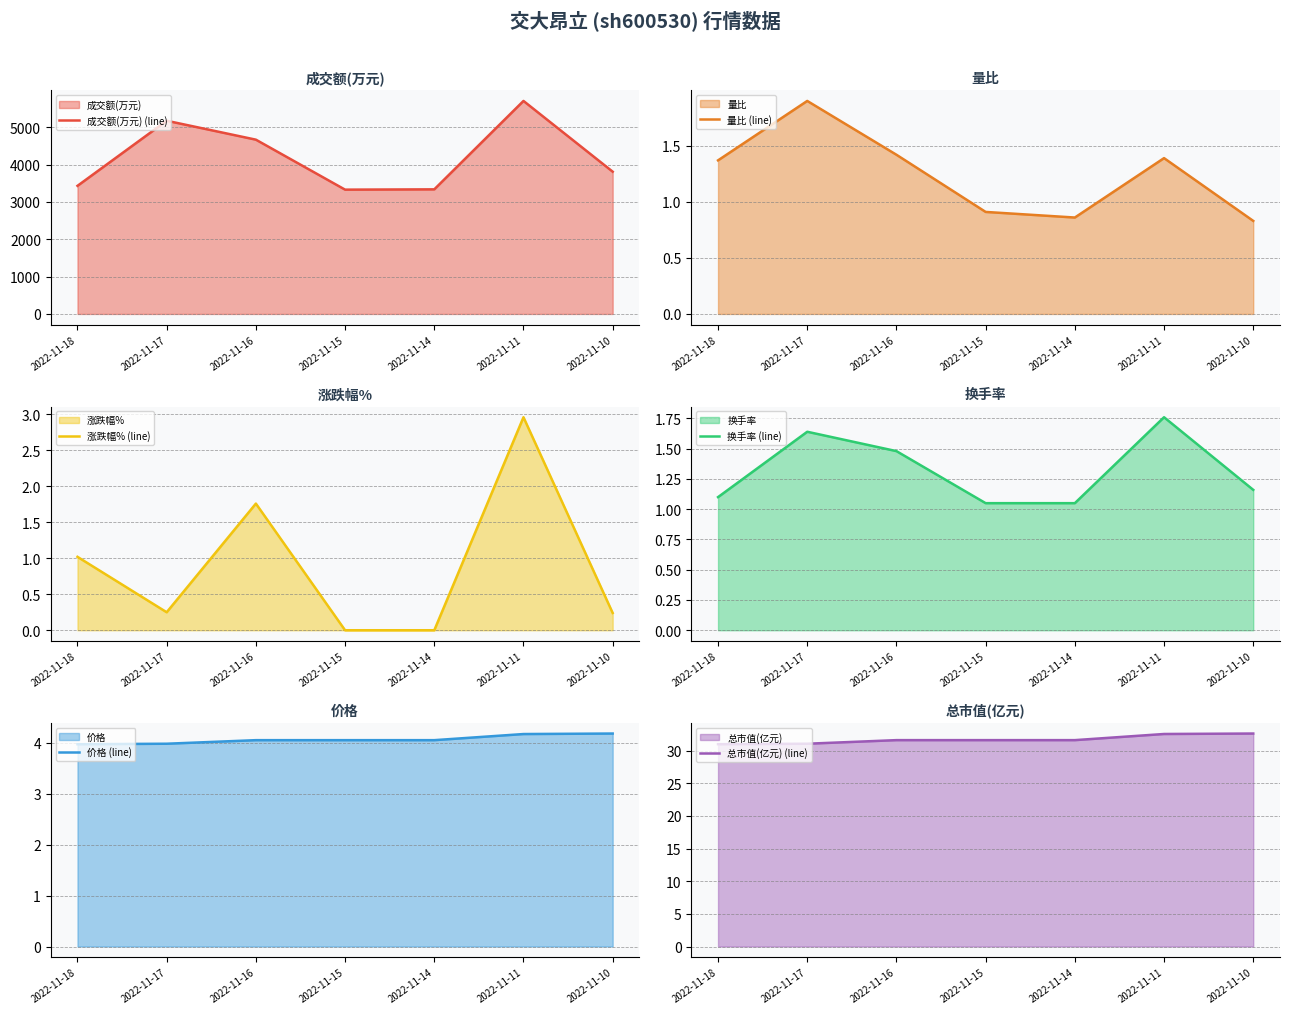

Where is 量比 (line) nearest to the value 1?

2022-11-15